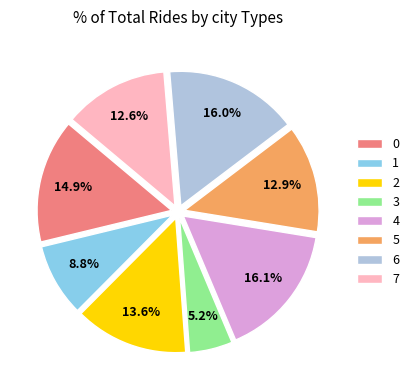

Count the number of slices in the pie.

8